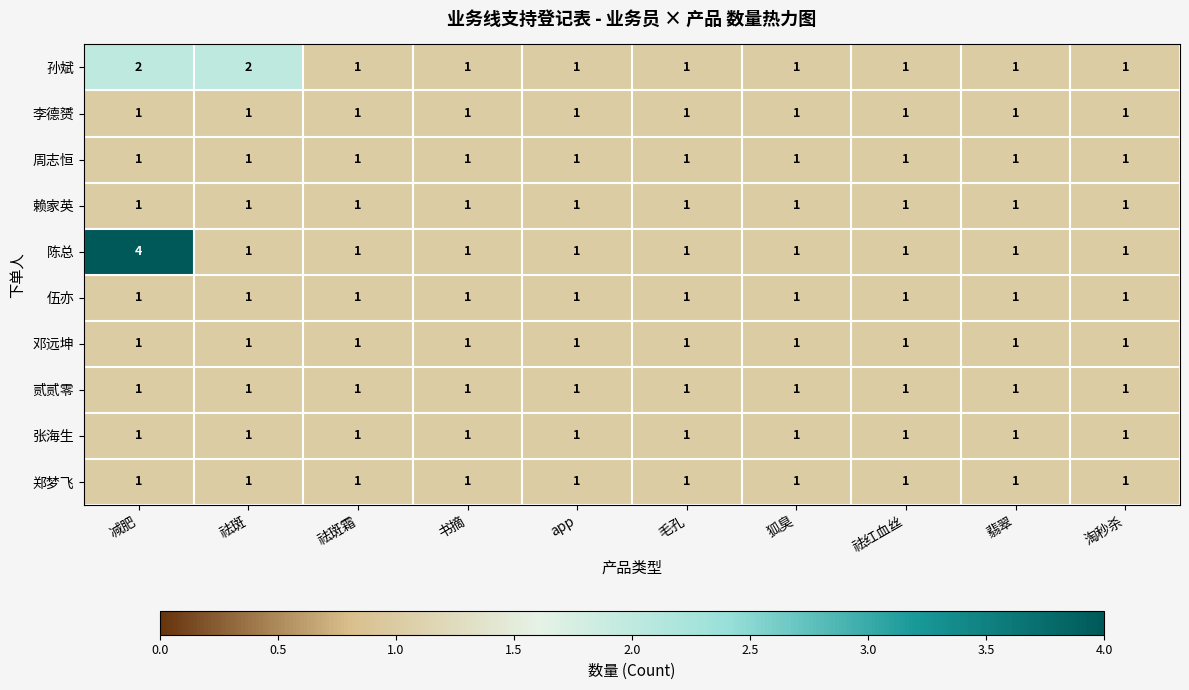

What is the sum of all 贰贰零 values?

10